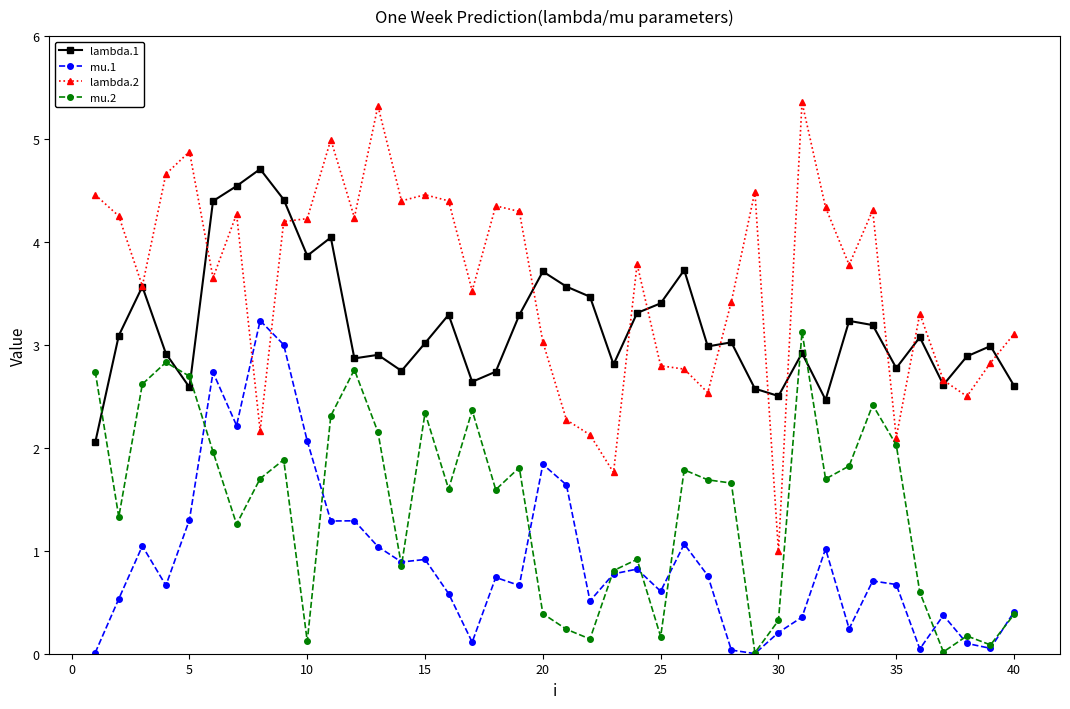

Which series has the largest total across all categories?

lambda.2